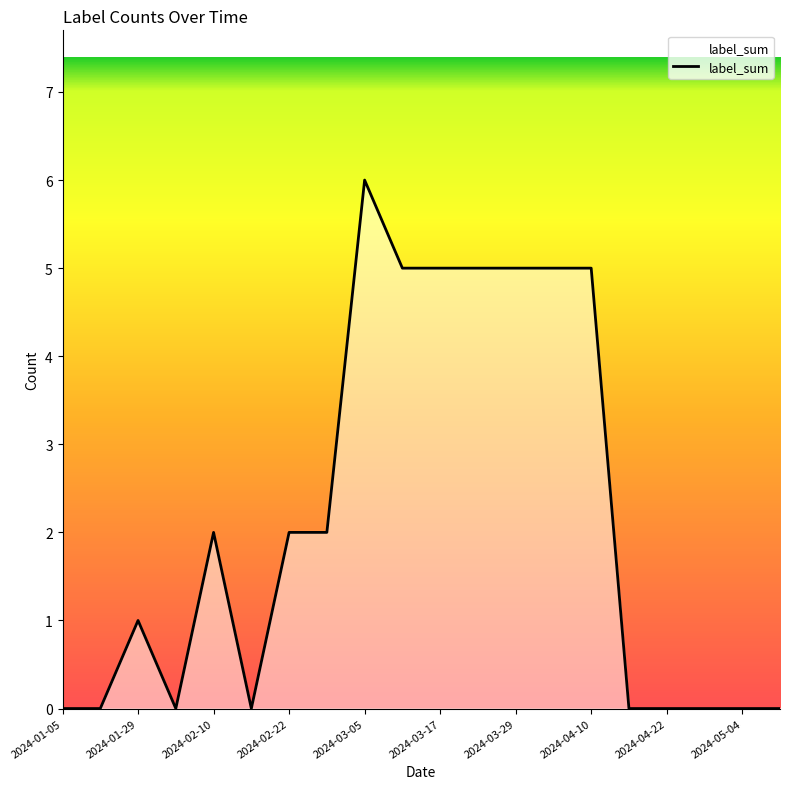

What is the difference between the maximum and minimum values?

6